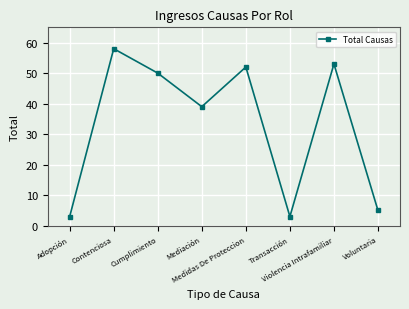

Approximately how many times larger is the value at Voluntaria compared to Adopción?

1.7